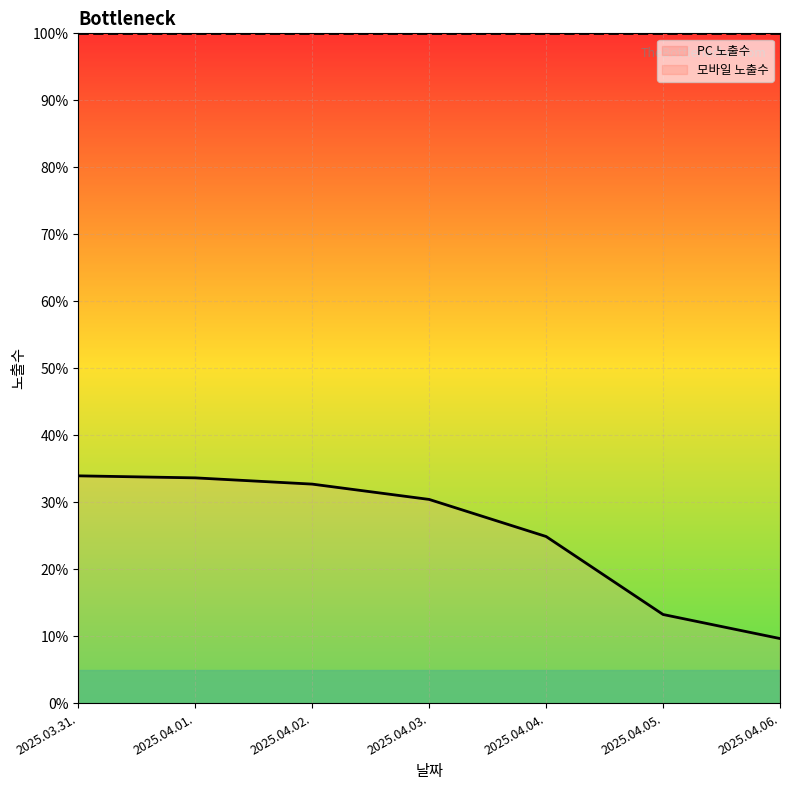

True or false: the data has more than 1 interior local peaks.

False